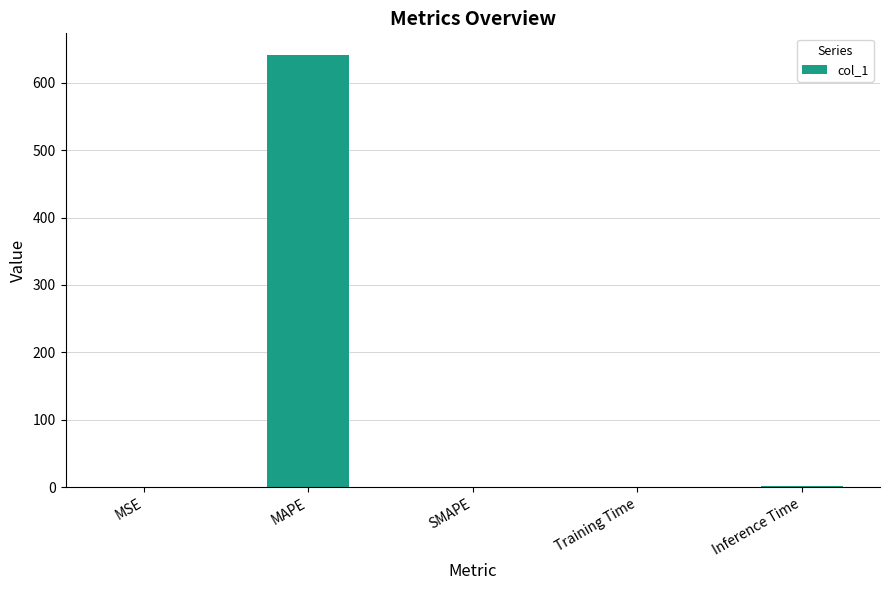

What is the sum of all values?

642.2